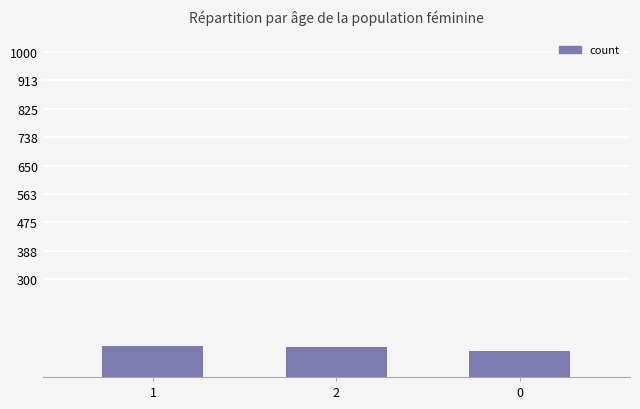

The value at 2 is 93. True or false?

True